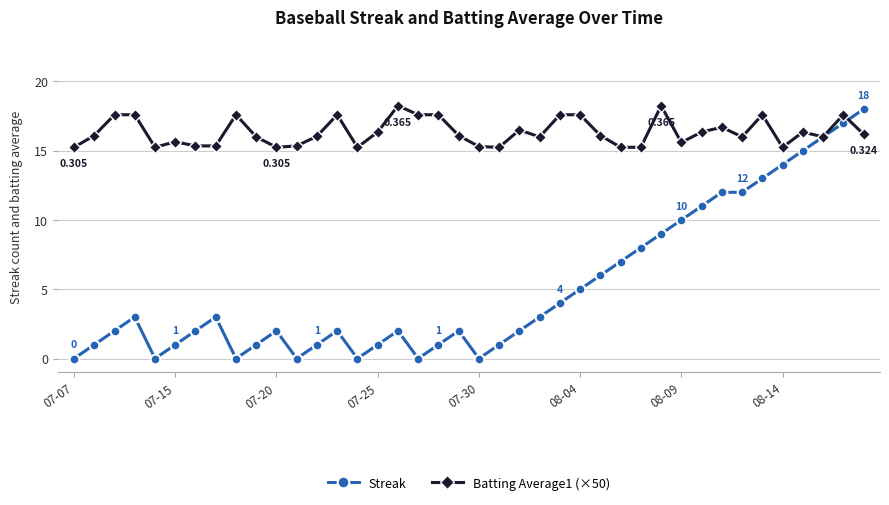

Which series has the largest range (max minus min)?

Streak